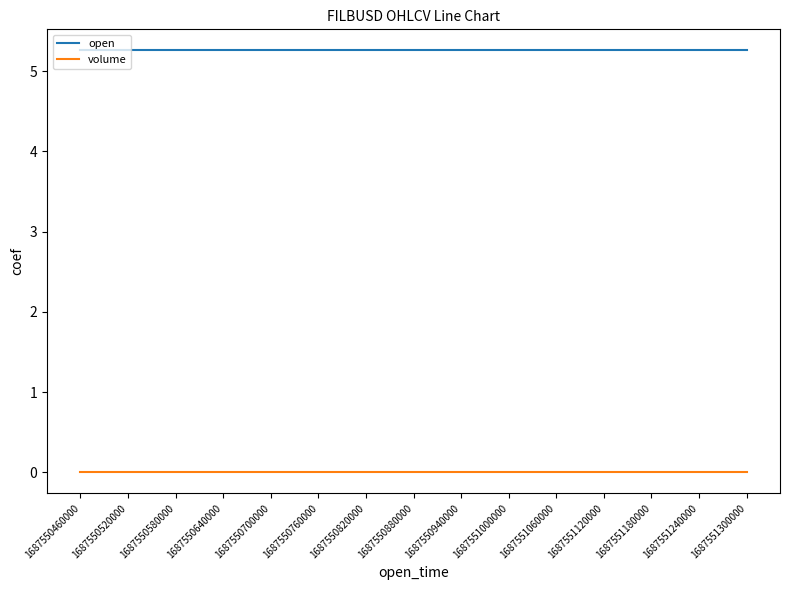

What is the total value across all series at 1687550460000?

5.3